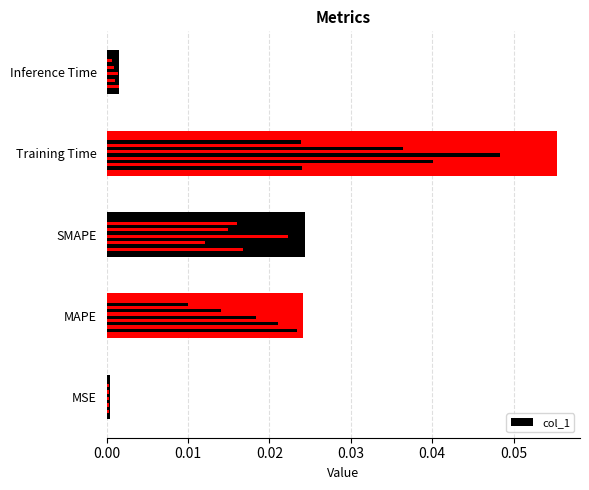

How many categories are shown in the chart?

5